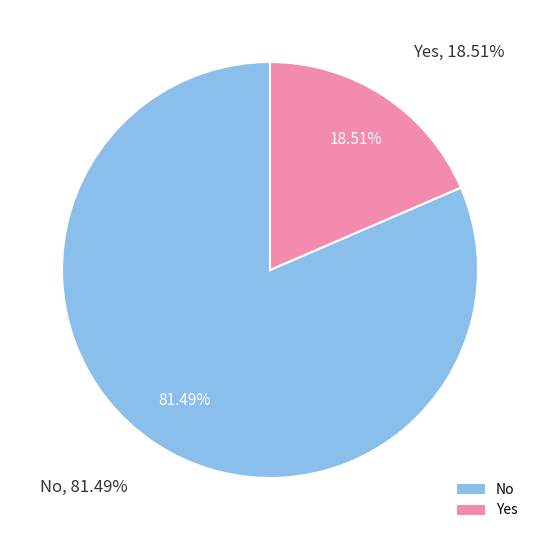

Which category has the biggest portion of the pie?

No (2)